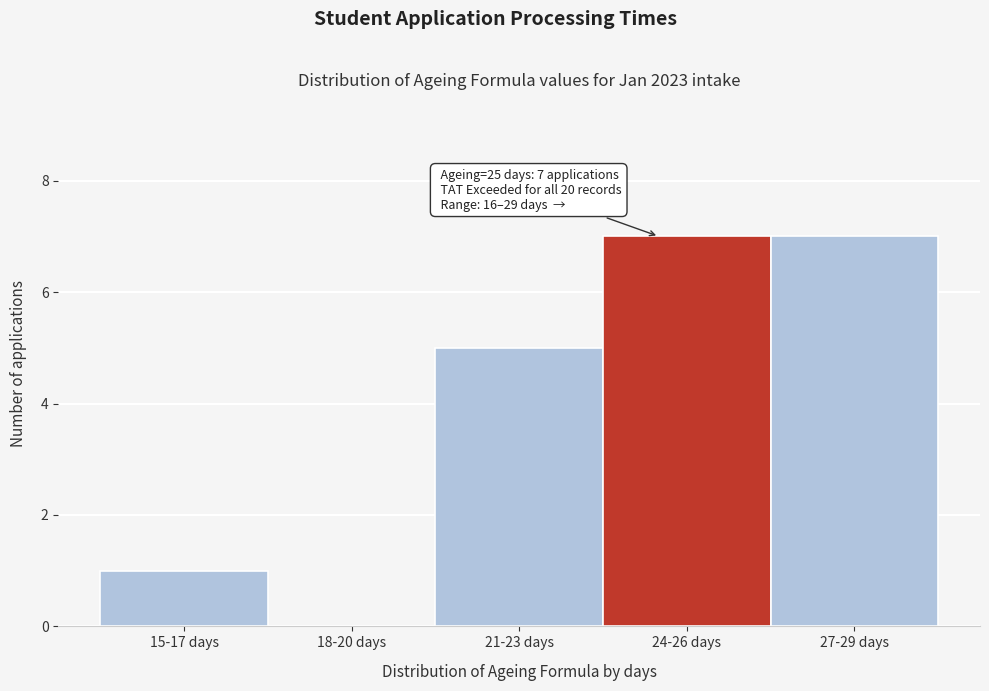

Reading left to right, extract all data points from this chart.

15-17 days=1	18-20 days=0	21-23 days=5	24-26 days=7	27-29 days=7